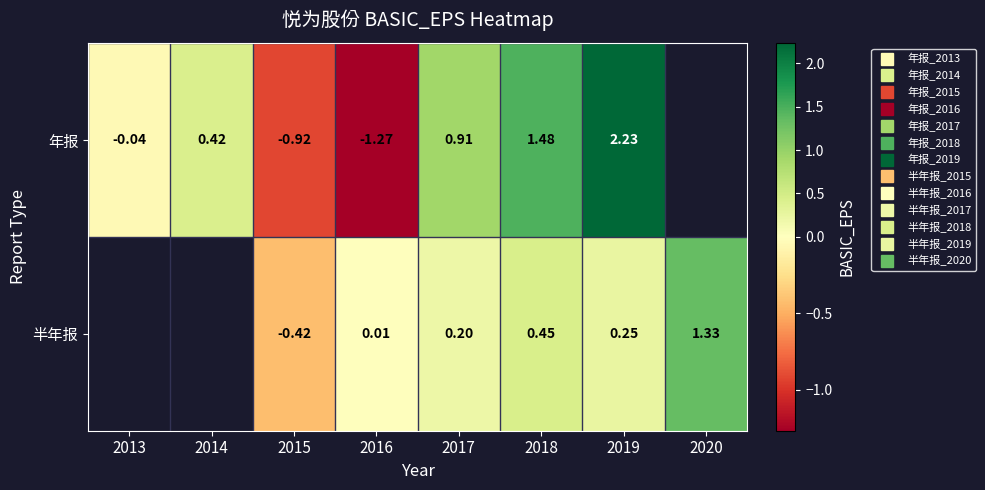

What value does the 半年报 series have at 2020?

1.3